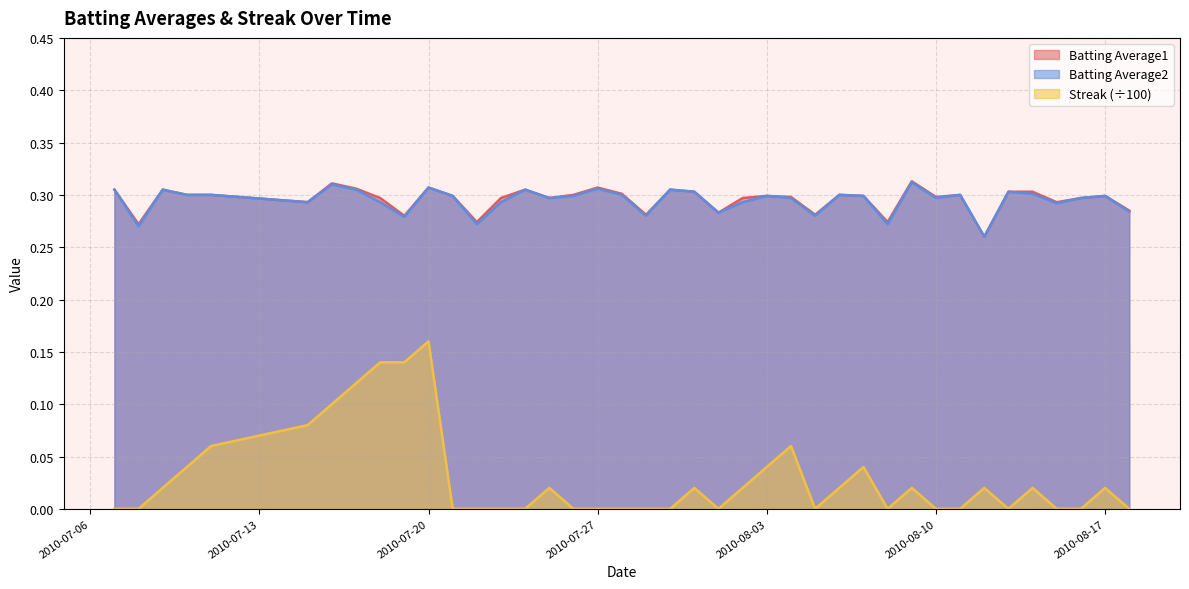

What is the value of the Streak point at the 9th from the left?

0.1